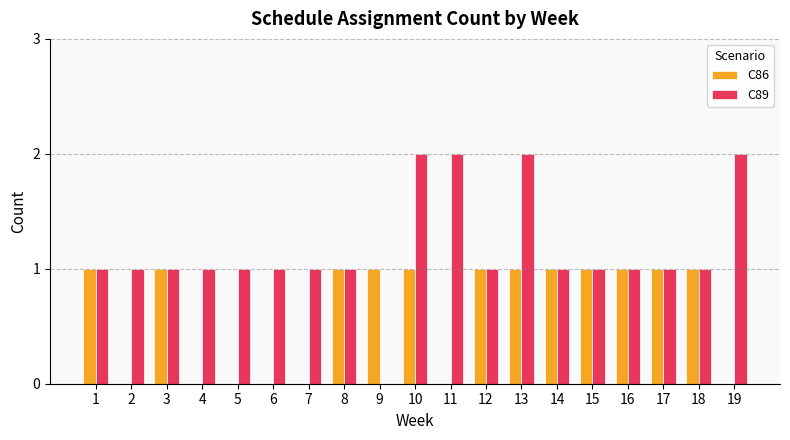

Reading left to right, what are all the values shown in this chart?

C86: 1=1	2=0	3=1	4=0	5=0	6=0	7=0	8=1	9=1	10=1	11=0	12=1	13=1	14=1	15=1	16=1	17=1	18=1	19=0
C89: 1=1	2=1	3=1	4=1	5=1	6=1	7=1	8=1	9=0	10=2	11=2	12=1	13=2	14=1	15=1	16=1	17=1	18=1	19=2